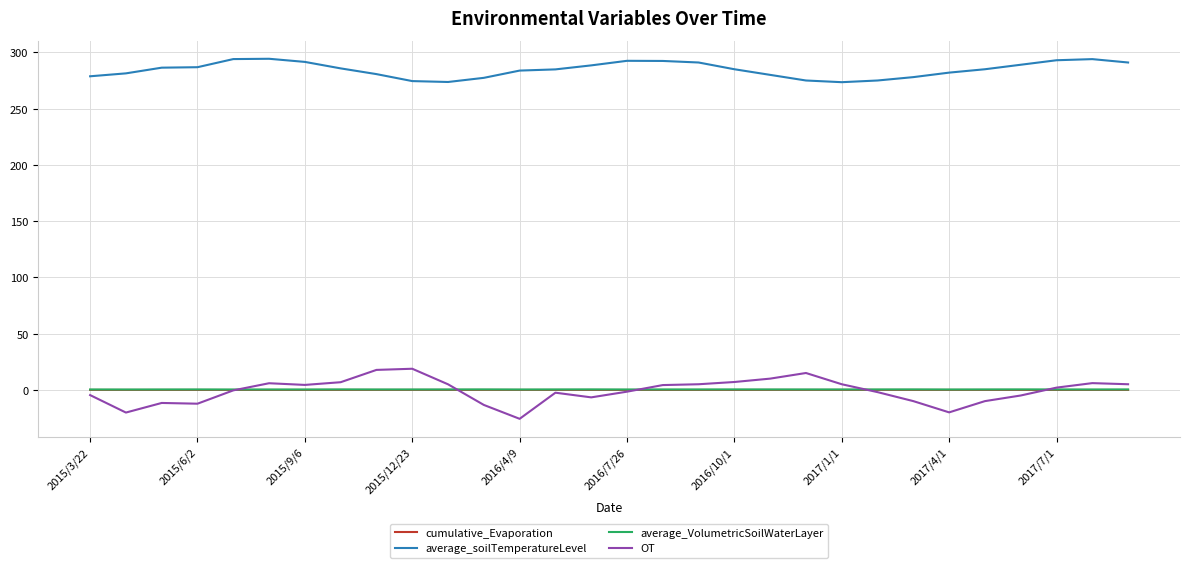

What is the difference between the second highest and second lowest values in the average_VolumetricSoilWaterLayer series?

0.1